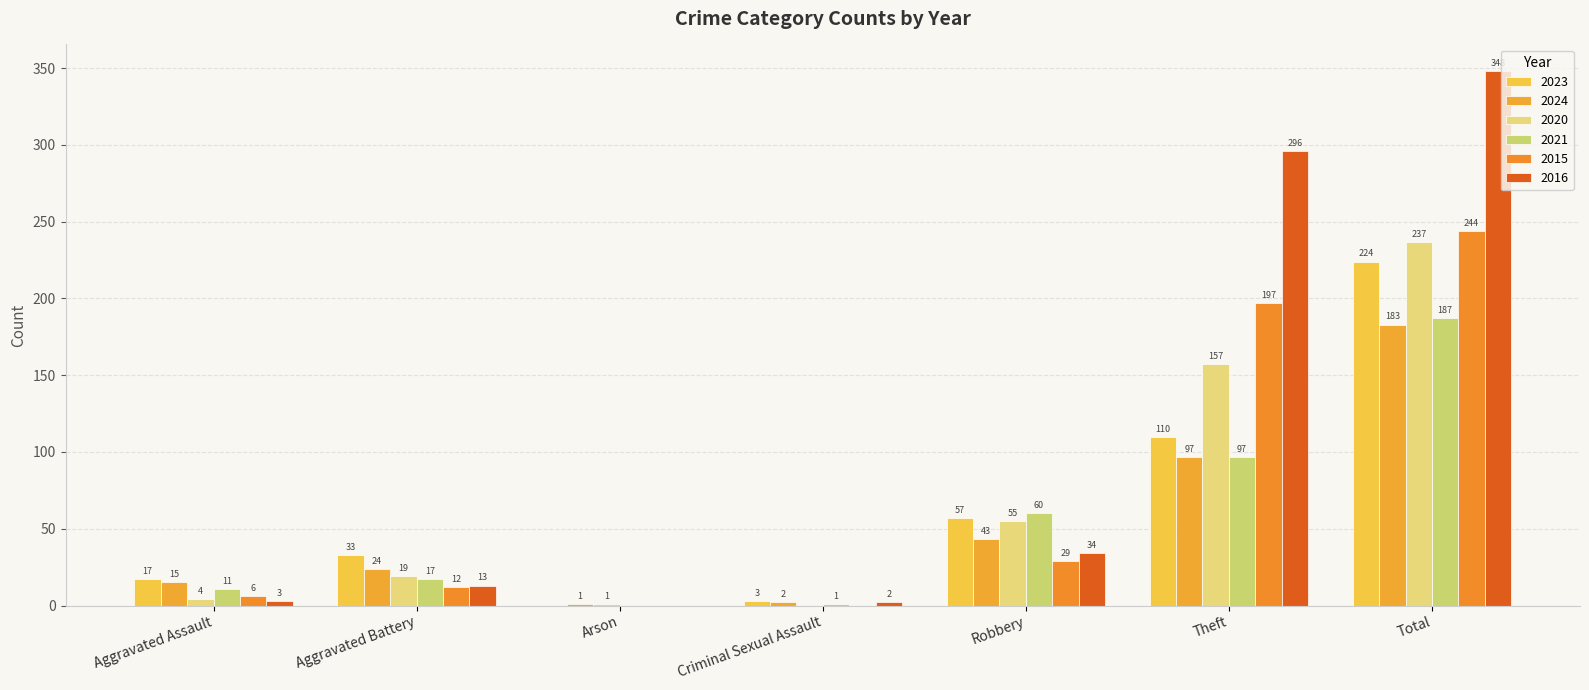

Does the chart contain stacked bars?

No